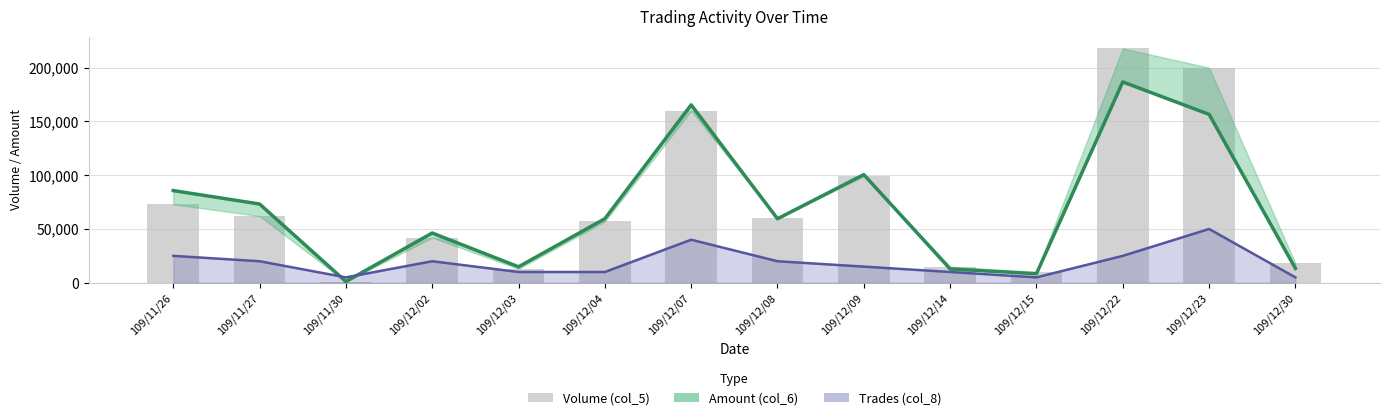

How many data points does each series have?

14